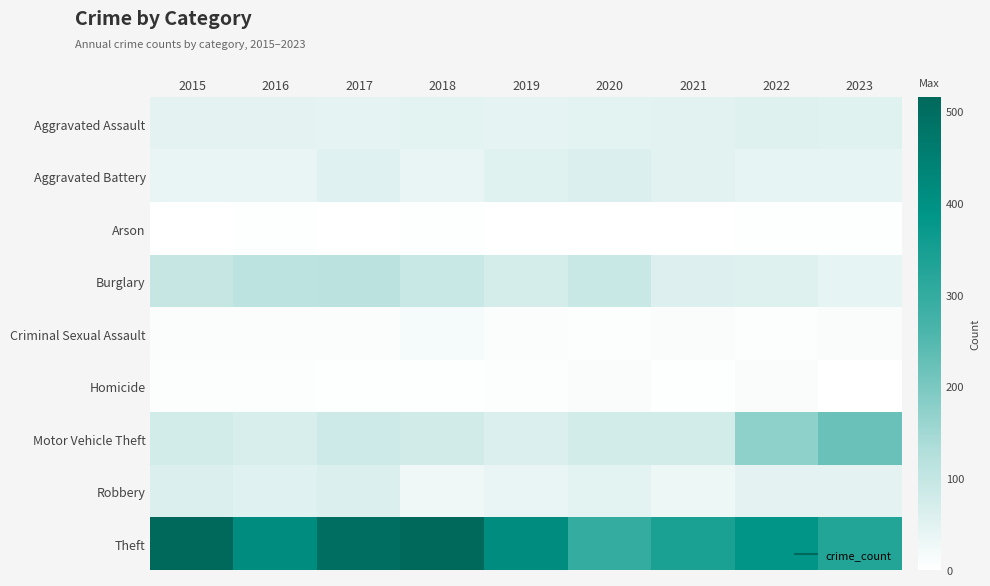

Between 2023 and 2017, which is larger?

2023